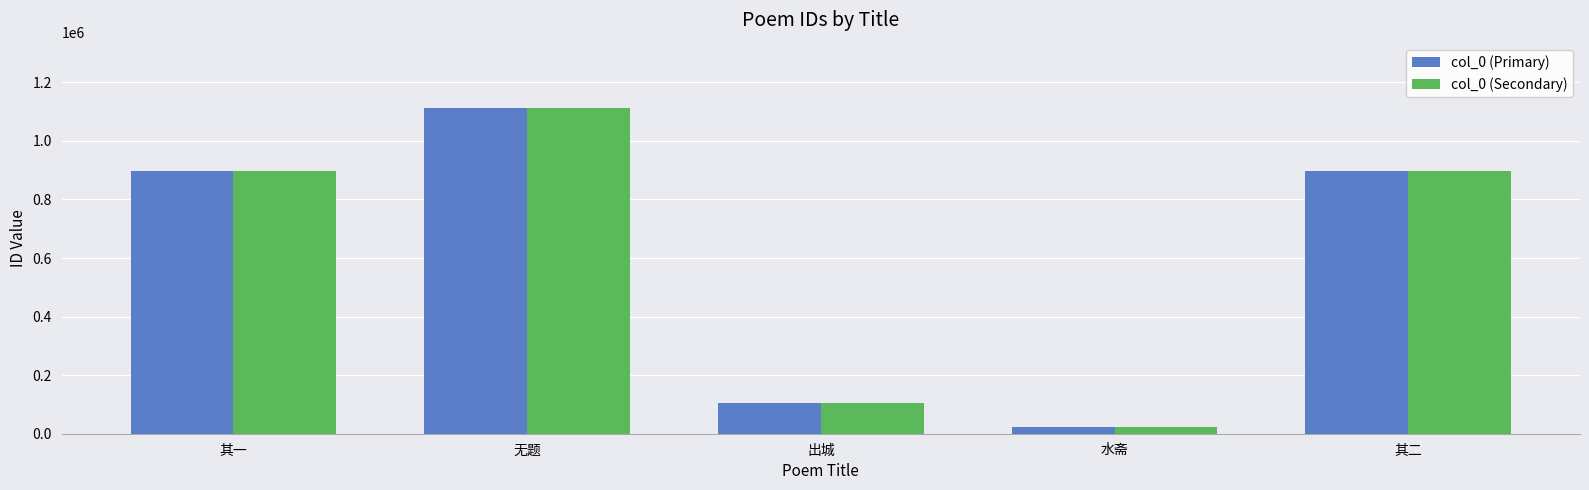

At which label is col_0 (Secondary) closest to 568511?

其一